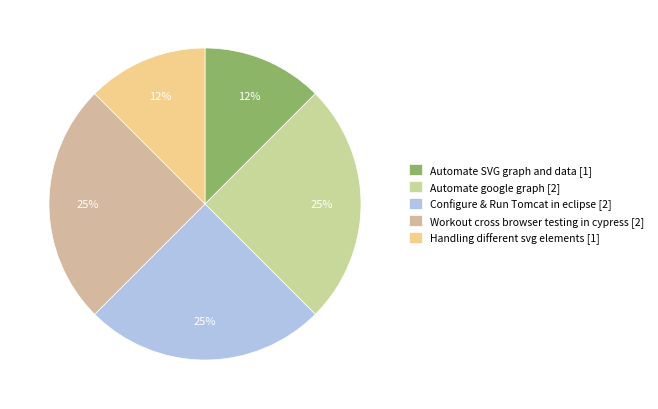

Do Configure & Run Tomcat in eclipse and Automate SVG graph and data together represent more than half of the pie?

No